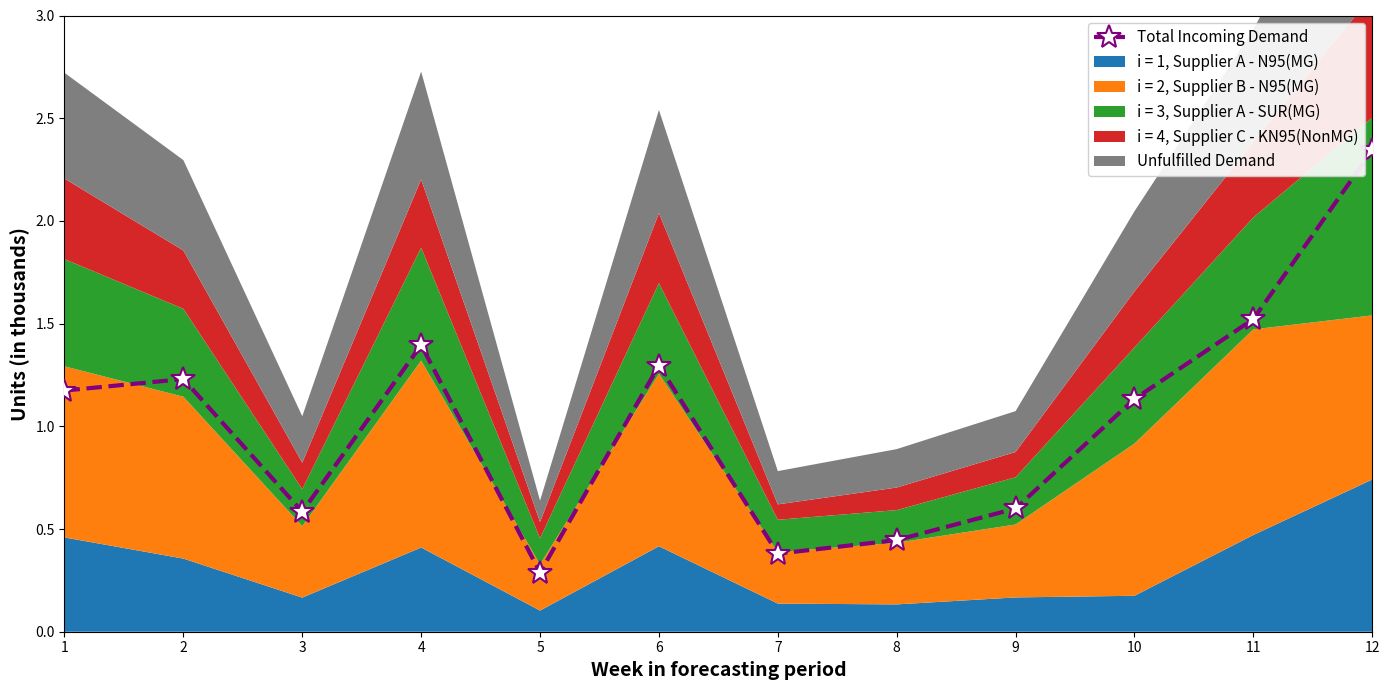

The value at 6 is 0.5. True or false?

False